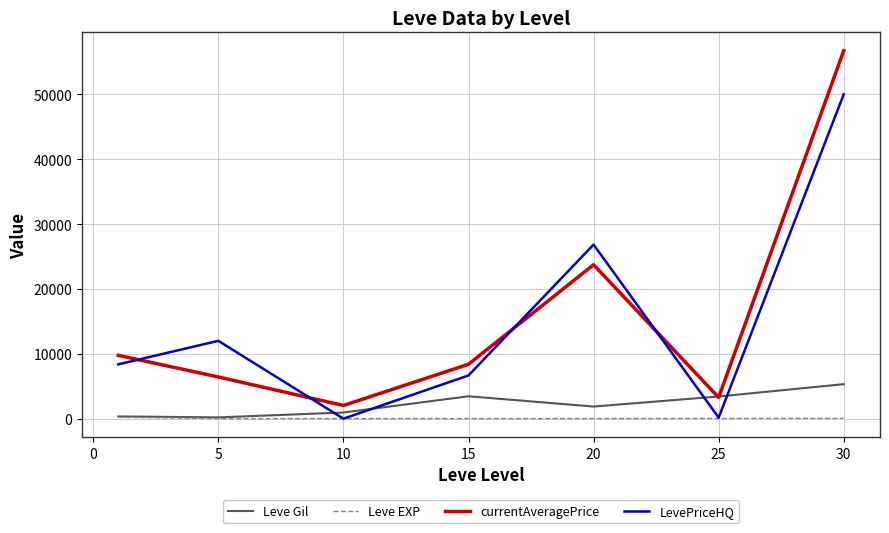

List the series in order of their peak value, highest first.

currentAveragePrice, LevePriceHQ, Leve Gil, Leve EXP